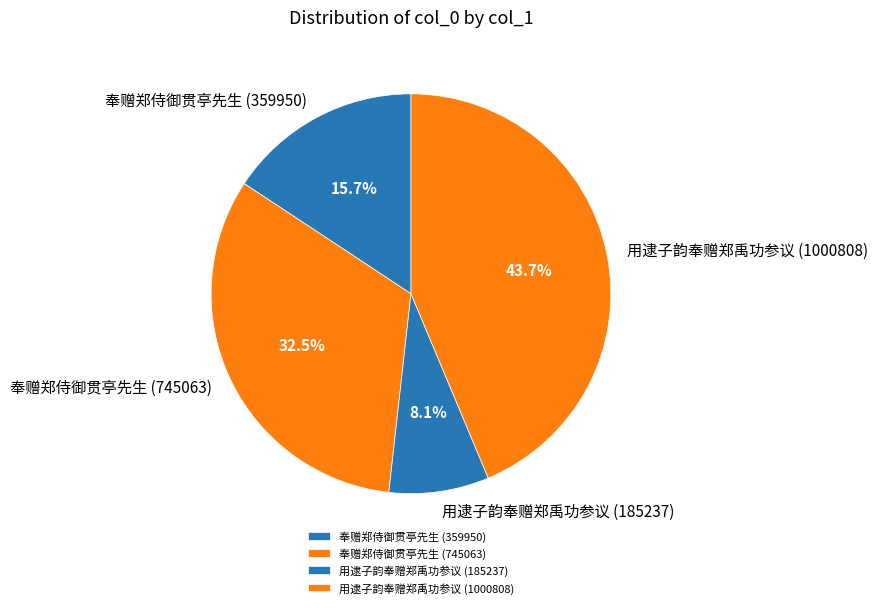

To the nearest percent, what is the combined percentage of 用逮子韵奉赠郑禹功参议 (185237) and 奉赠郑侍御贯亭先生 (745063)?

41%